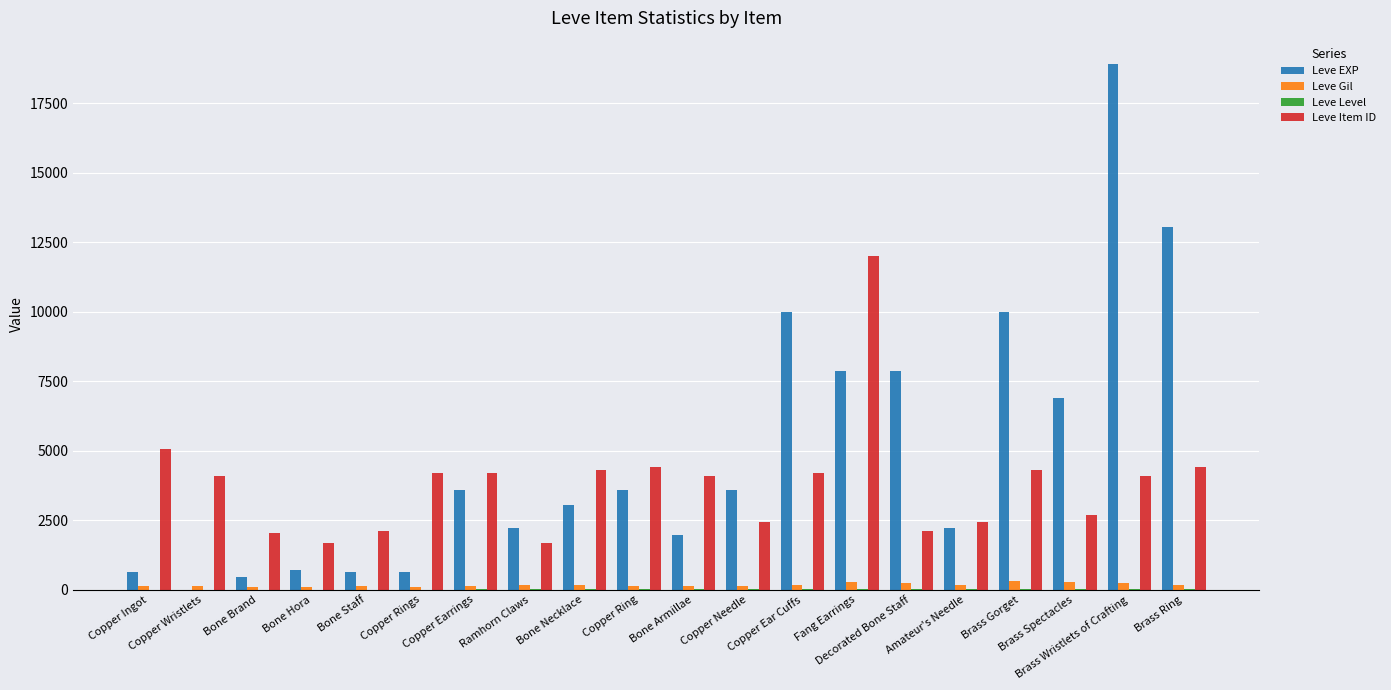

Is the value of Leve EXP at Copper Wristlets greater than the value of Leve Item ID at Brass Ring?

No